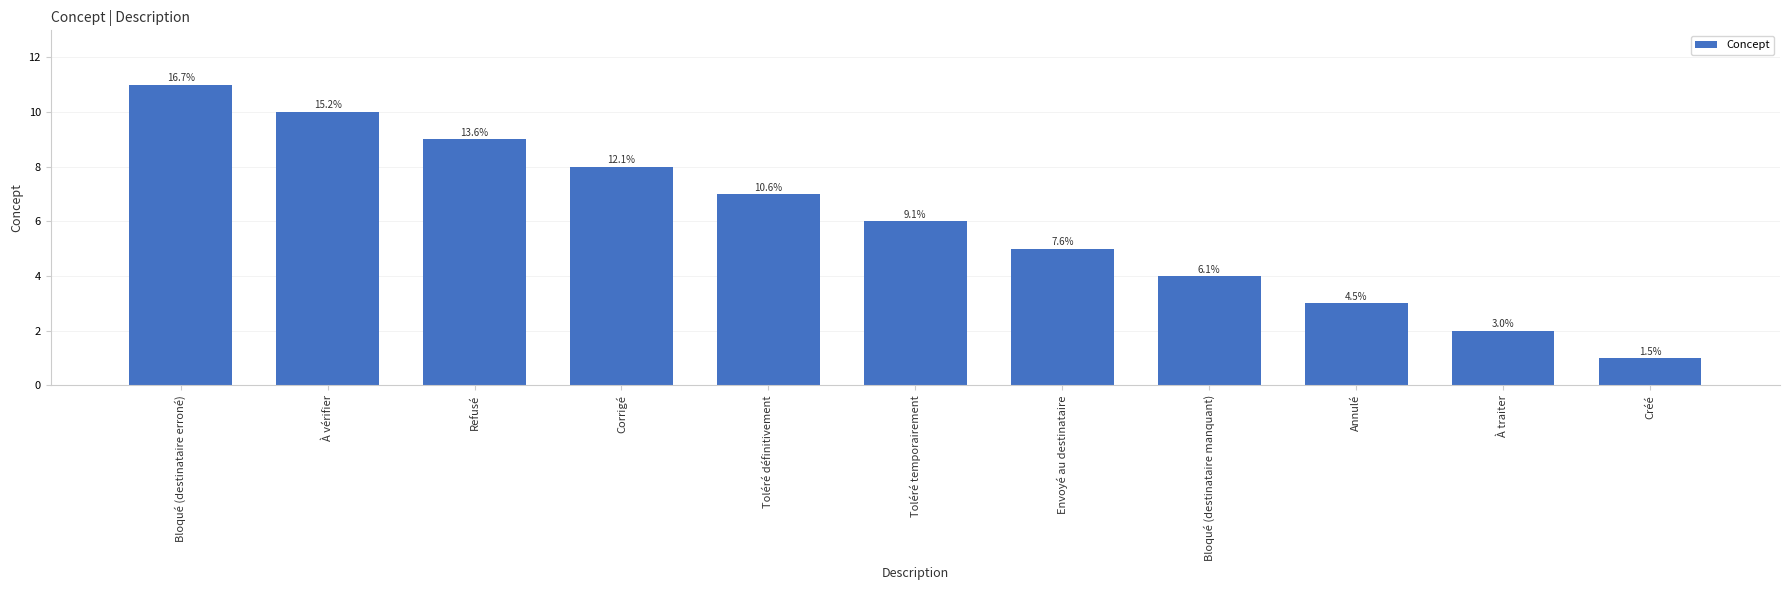

Are the bars horizontal?

No